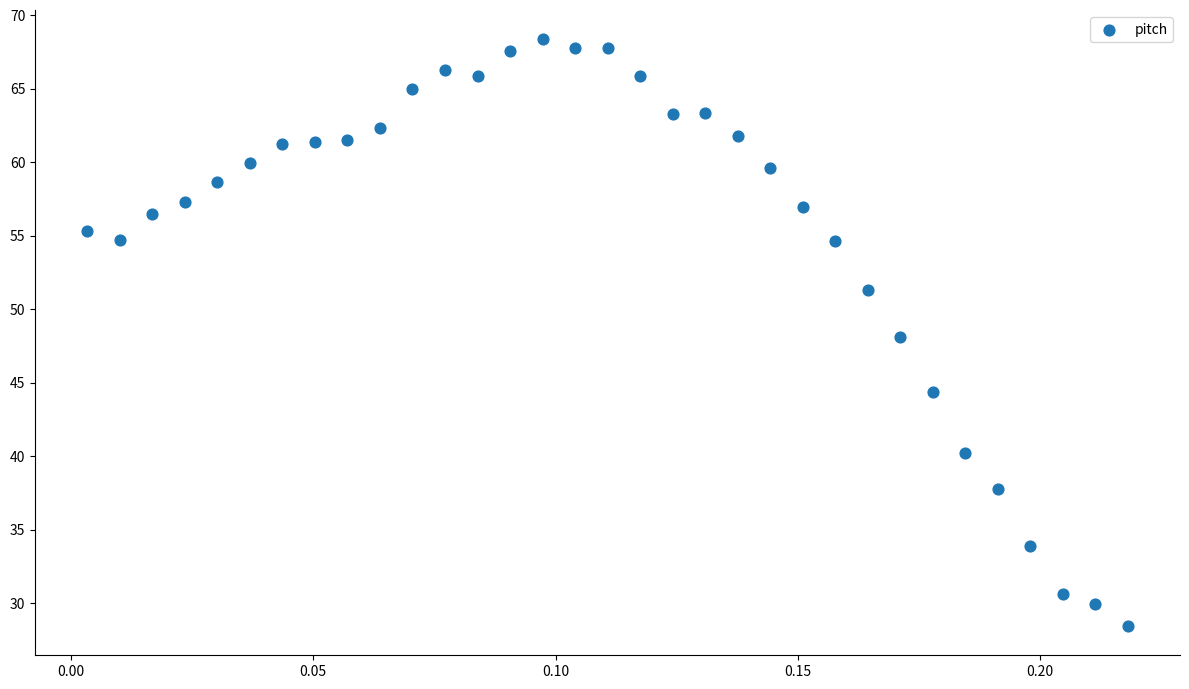

What is the range of Y values (max minus min)?

39.9